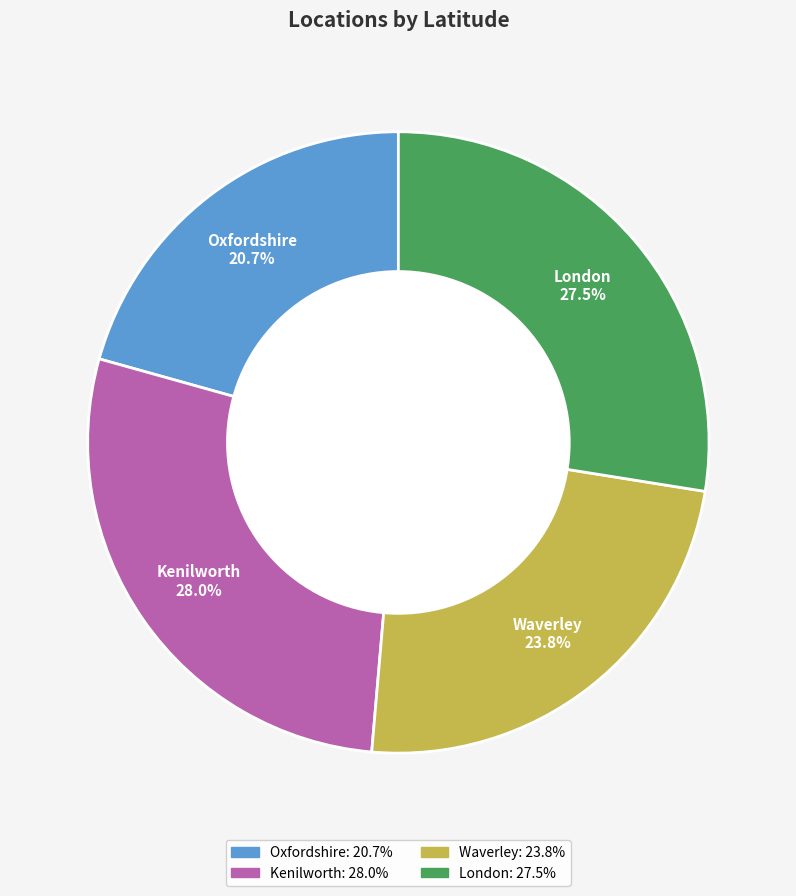

To the nearest percent, what is the combined percentage of London and Waverley?

51%